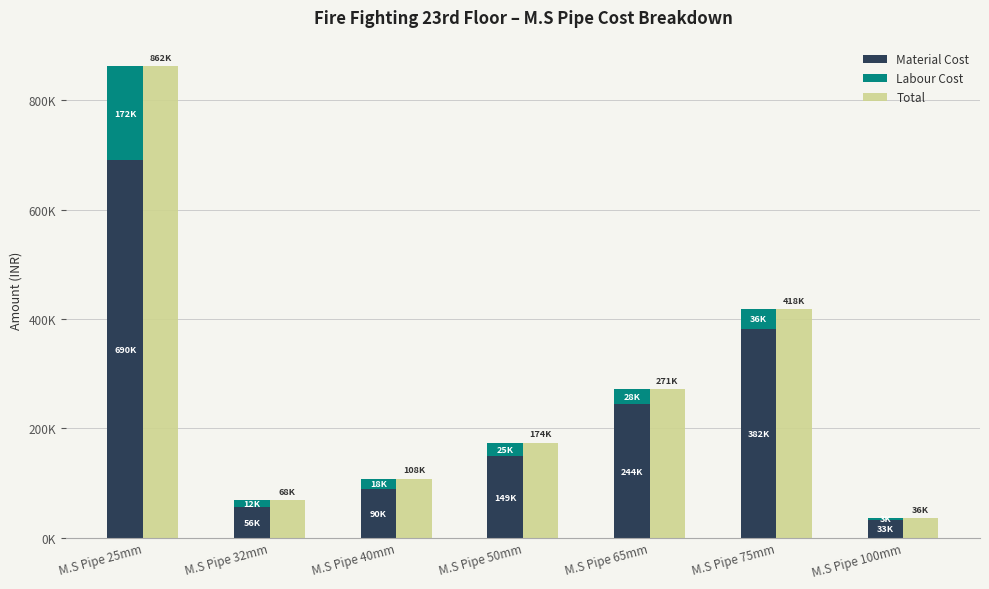

Rank the series by their average value, from highest to lowest.

Total, Material Cost, Labour Cost